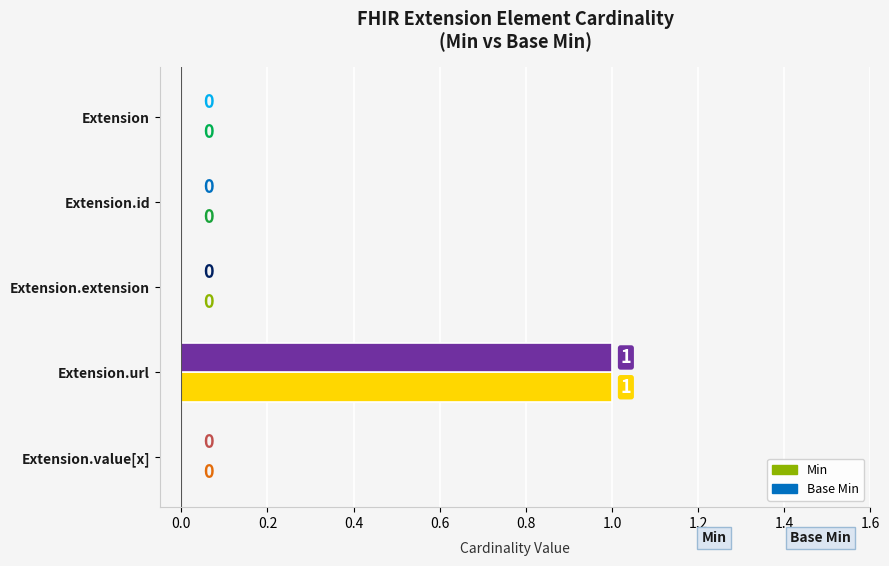

Which category has the highest value across all series?

Extension.url